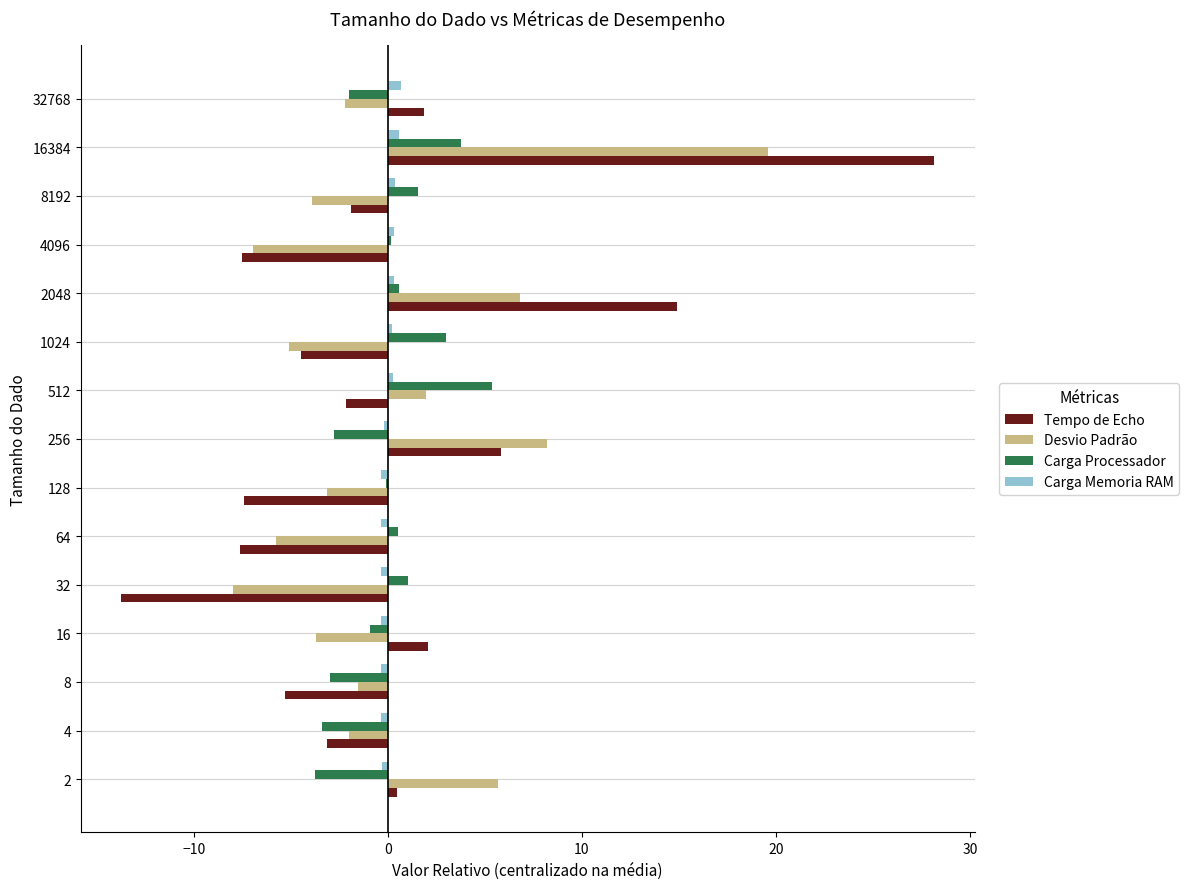

Which series changed the most between 512 and 16384?

Tempo de Echo